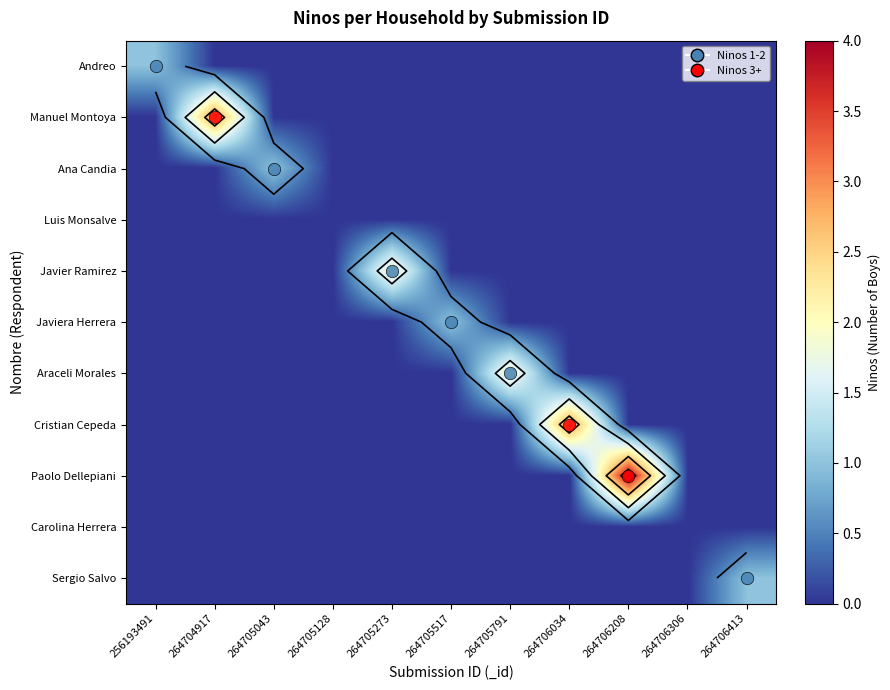

Between 256193491 and 264705517, which series saw the biggest shift?

Andreo